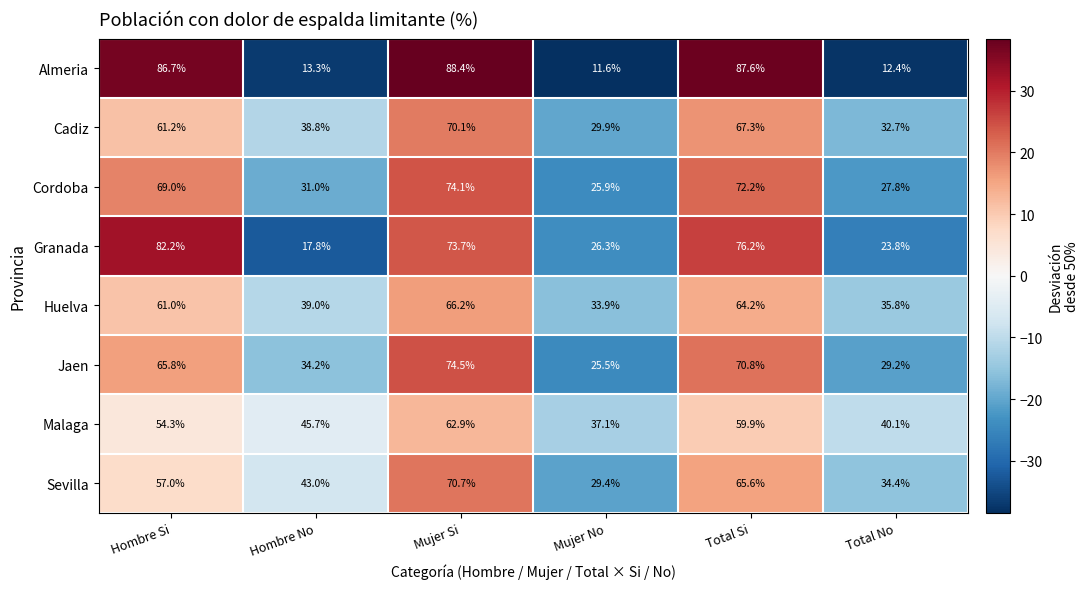

Which category has the lowest value across all series?

Mujer No